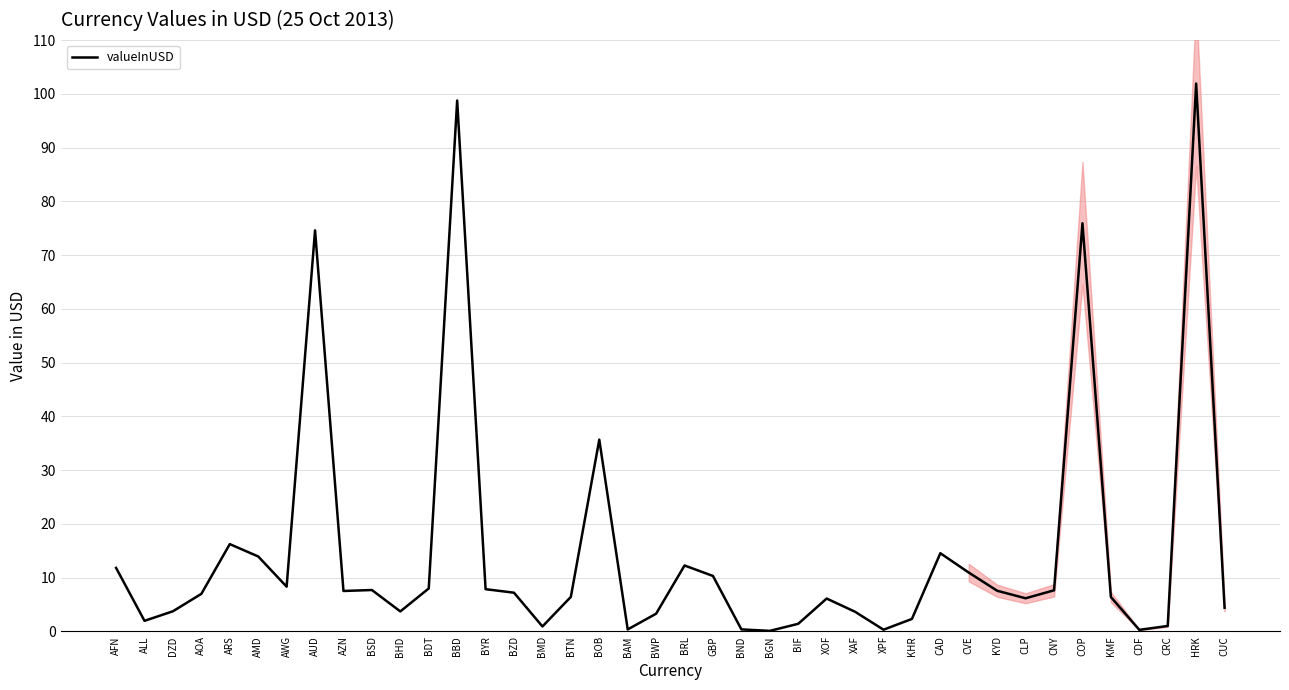

Reading right to left, what are all the values shown in this chart?

CUC=4.4	HRK=101.9	CRC=1.0	CDF=0.3	KMF=6.4	COP=75.9	CNY=7.6	CLP=6.1	KYD=7.5	CVE=10.9	CAD=14.5	KHR=2.3	XPF=0.3	XAF=3.6	XOF=6.1	BIF=1.4	BGN=0.1	BND=0.4	GBP=10.3	BRL=12.2	BWP=3.3	BAM=0.4	BOB=35.7	BTN=6.4	BMD=0.9	BZD=7.2	BYR=7.8	BBD=98.7	BDT=8.0	BHD=3.7	BSD=7.7	AZN=7.5	AUD=74.6	AWG=8.3	AMD=13.9	ARS=16.2	AOA=7.0	DZD=3.7	ALL=2.0	AFN=11.8